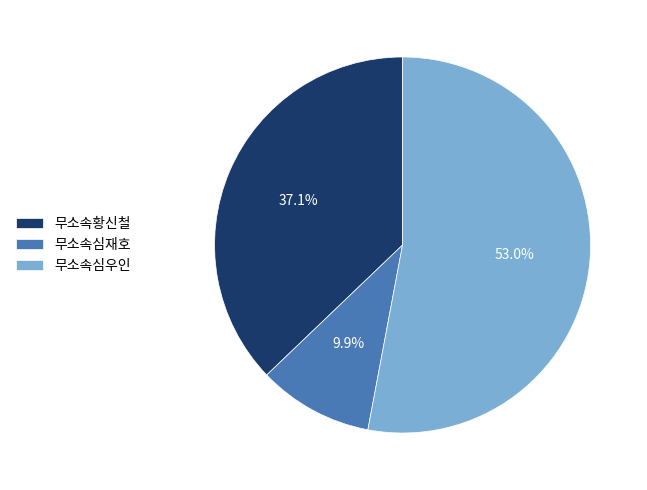

To the nearest percent, what percentage of the pie is 무소속심재호?

10%